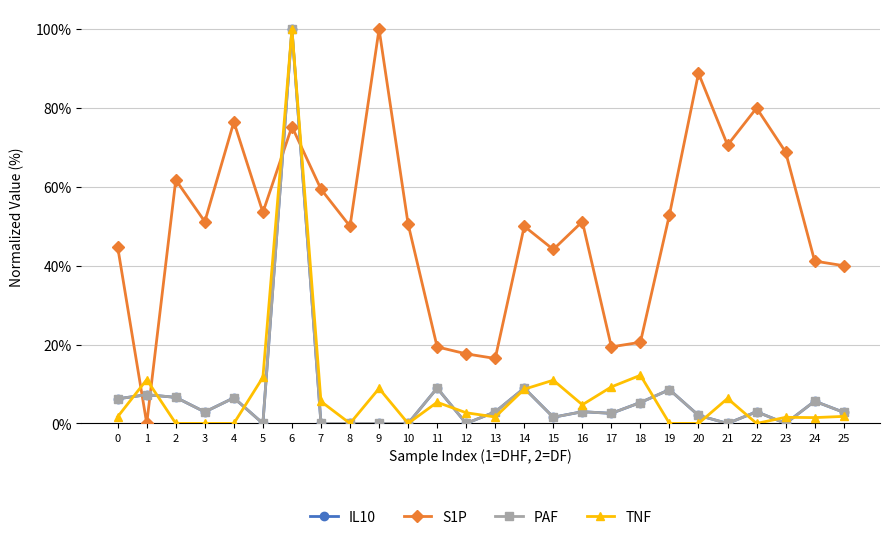

Reading right to left, list all the values displayed in this chart.

IL10: 25=0.0	24=0.1	23=0.0	22=0.0	21=0.0	20=0.0	19=0.1	18=0.1	17=0.0	16=0.0	15=0.0	14=0.1	13=0.0	12=0.0	11=0.1	10=0.0	9=0.0	8=0.0	7=0.0	6=1.0	5=0.0	4=0.1	3=0.0	2=0.1	1=0.1	0=0.1
S1P: 25=0.4	24=0.4	23=0.7	22=0.8	21=0.7	20=0.9	19=0.5	18=0.2	17=0.2	16=0.5	15=0.4	14=0.5	13=0.2	12=0.2	11=0.2	10=0.5	9=1.0	8=0.5	7=0.6	6=0.8	5=0.5	4=0.8	3=0.5	2=0.6	1=0.0	0=0.4
PAF: 25=0.0	24=0.1	23=0.0	22=0.0	21=0.0	20=0.0	19=0.1	18=0.1	17=0.0	16=0.0	15=0.0	14=0.1	13=0.0	12=0.0	11=0.1	10=0.0	9=0.0	8=0.0	7=0.0	6=1.0	5=0.0	4=0.1	3=0.0	2=0.1	1=0.1	0=0.1
TNF: 25=0.0	24=0.0	23=0.0	22=0.0	21=0.1	20=0.0	19=0.0	18=0.1	17=0.1	16=0.0	15=0.1	14=0.1	13=0.0	12=0.0	11=0.1	10=0.0	9=0.1	8=0.0	7=0.1	6=1.0	5=0.1	4=0.0	3=0.0	2=0.0	1=0.1	0=0.0